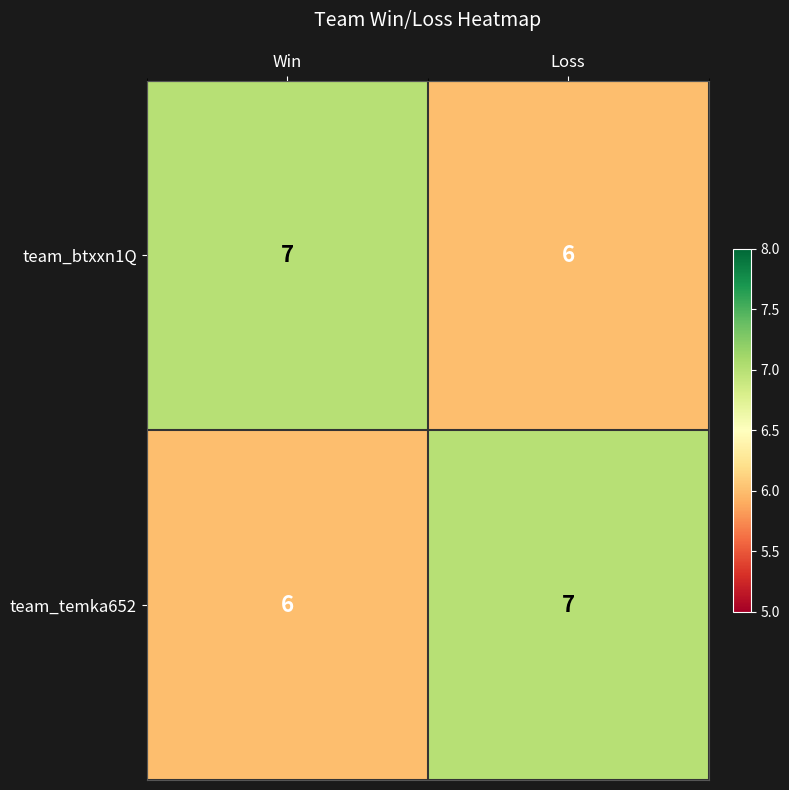

Reading left to right, transcribe all the data shown in this chart.

team_btxxn1Q: Win=7	Loss=6
team_temka652: Win=6	Loss=7